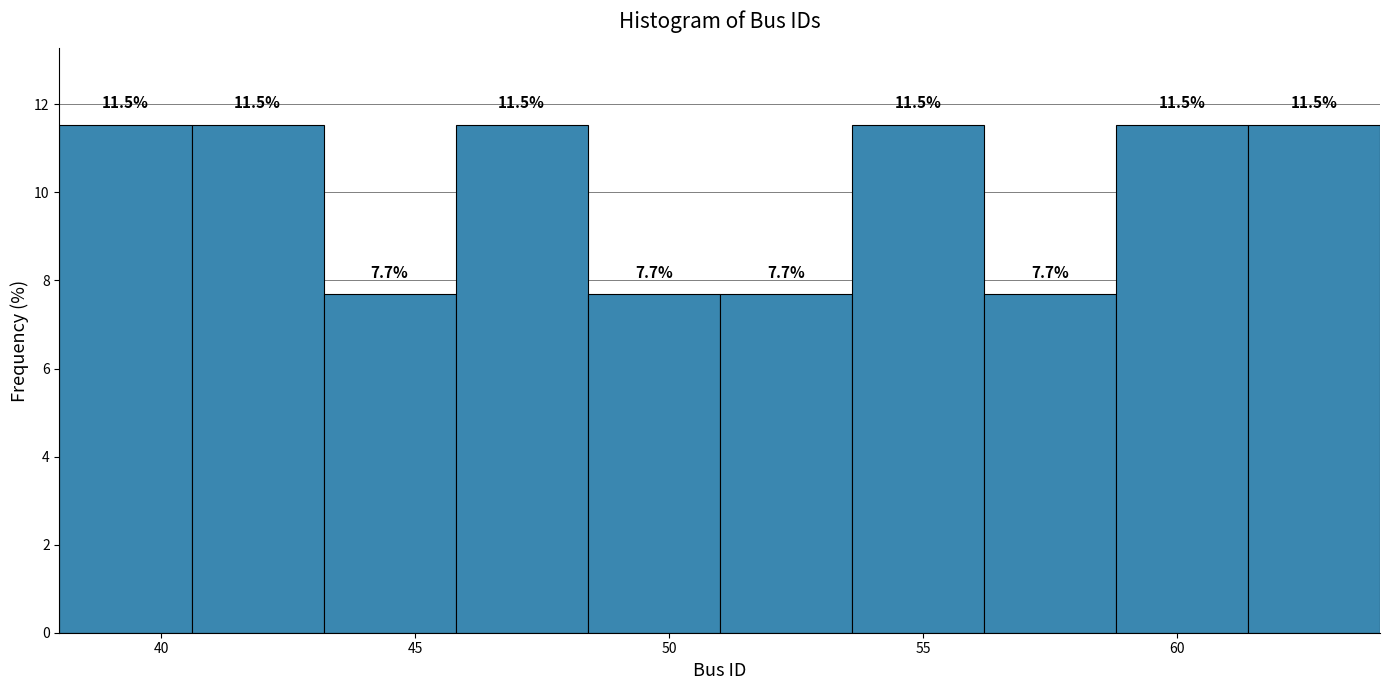

Reading left to right, transcribe this chart: for each bar, give the range it covers on the x-axis and its height. The bar edges are not printed on the chart, so give them approximately, as read against the axis.

38.0 to 40.6: 11.5
40.6 to 43.2: 11.5
43.2 to 45.8: 7.7
45.8 to 48.4: 11.5
48.4 to 51.0: 7.7
51.0 to 53.6: 7.7
53.6 to 56.2: 11.5
56.2 to 58.8: 7.7
58.8 to 61.4: 11.5
61.4 to 64.0: 11.5